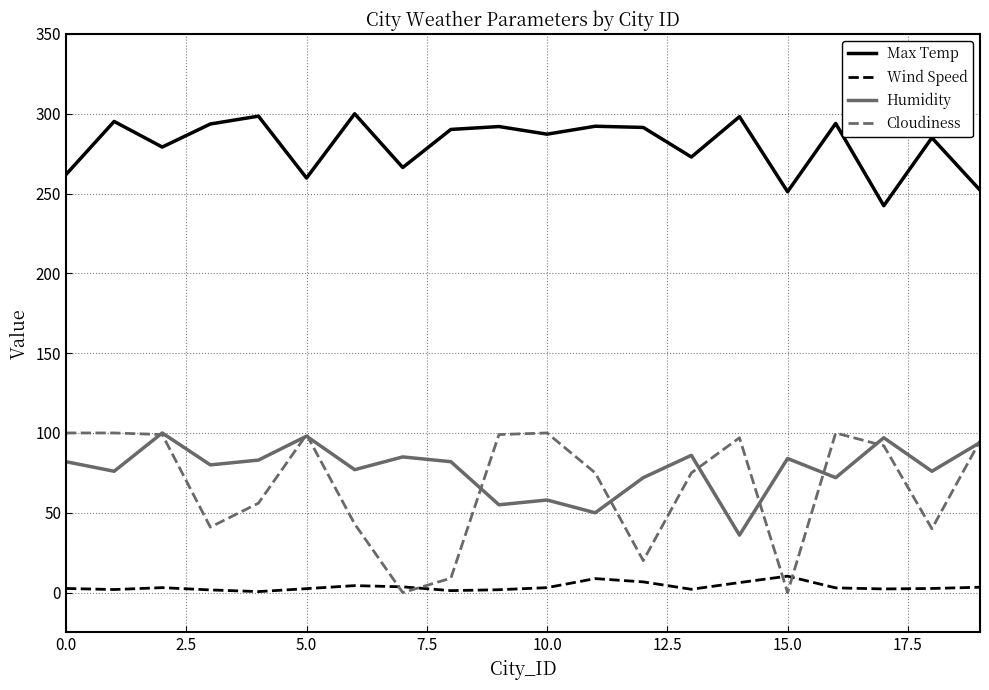

True or false: Max Temp and Wind Speed cross at least once.

False